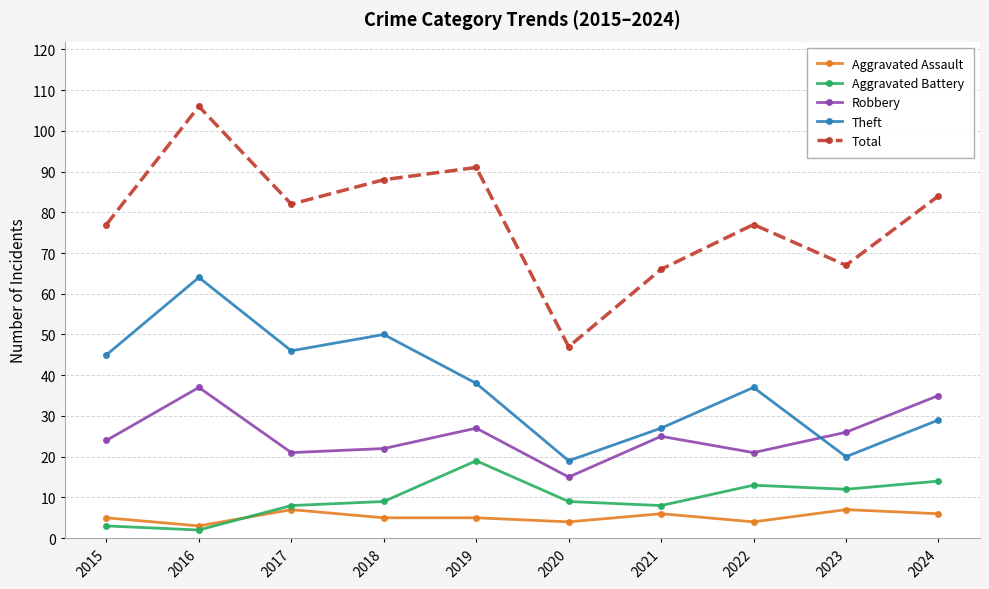

Reading left to right, extract all data points from this chart.

Aggravated Assault: 5	3	7	5	5	4	6	4	7	6
Aggravated Battery: 3	2	8	9	19	9	8	13	12	14
Robbery: 24	37	21	22	27	15	25	21	26	35
Theft: 45	64	46	50	38	19	27	37	20	29
Total: 77	106	82	88	91	47	66	77	67	84